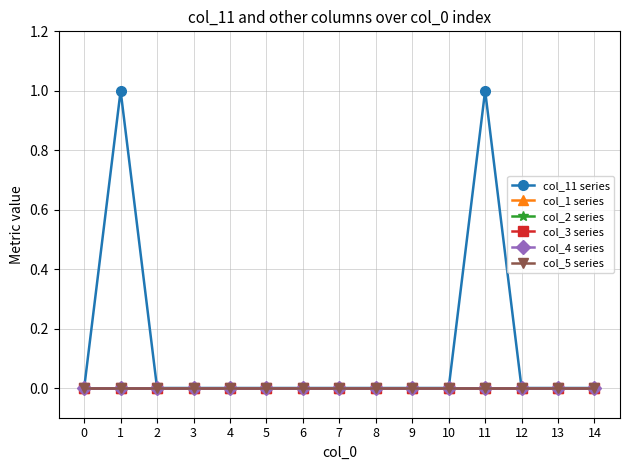

Reading left to right, list all the values displayed in this chart.

col_11 series: 0	1	0	0	0	0	0	0	0	0	0	1	0	0	0
col_1 series: 0	0	0	0	0	0	0	0	0	0	0	0	0	0	0
col_2 series: 0	0	0	0	0	0	0	0	0	0	0	0	0	0	0
col_3 series: 0	0	0	0	0	0	0	0	0	0	0	0	0	0	0
col_4 series: 0	0	0	0	0	0	0	0	0	0	0	0	0	0	0
col_5 series: 0	0	0	0	0	0	0	0	0	0	0	0	0	0	0